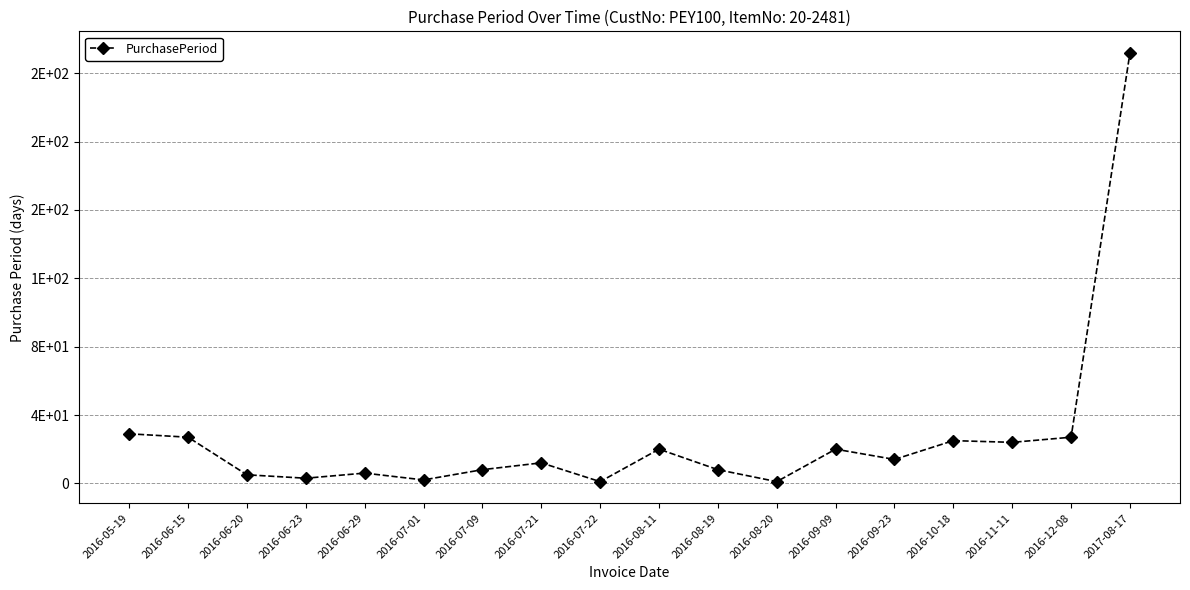

Does the chart have visible grid lines?

Yes